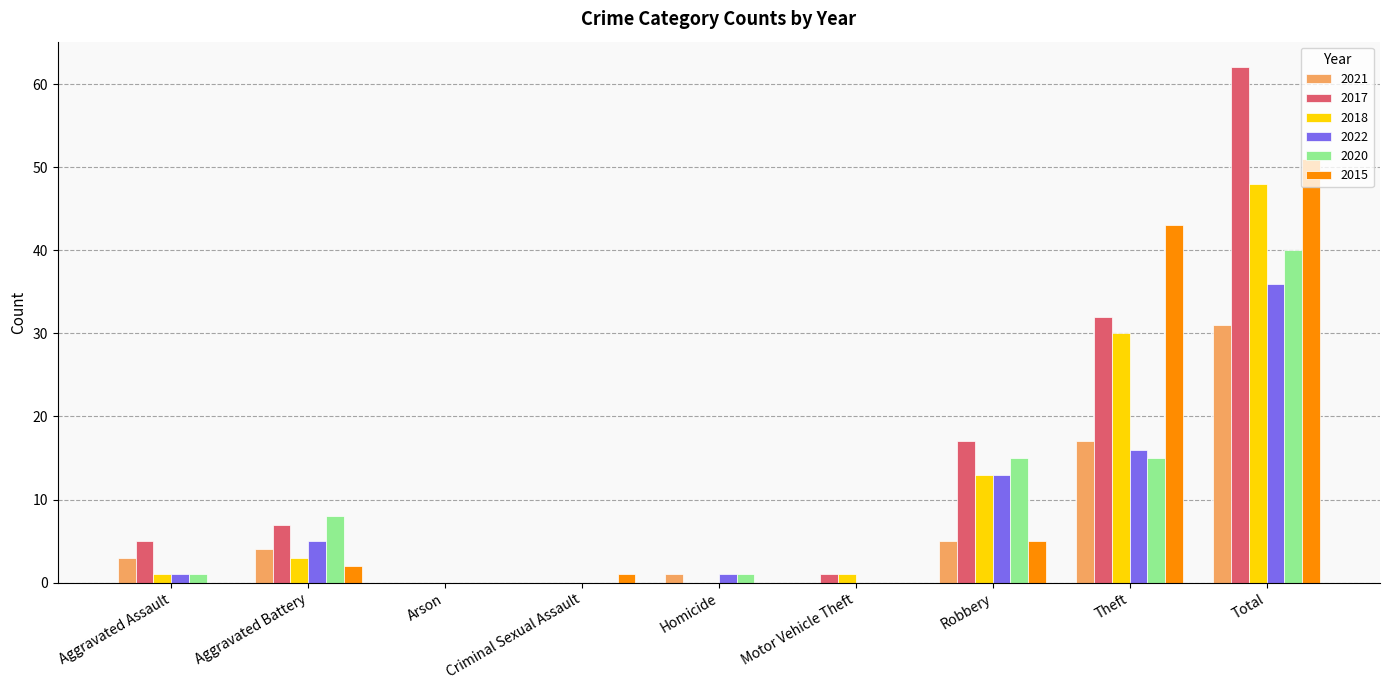

Where is 2022 nearest to the value 18?

Theft